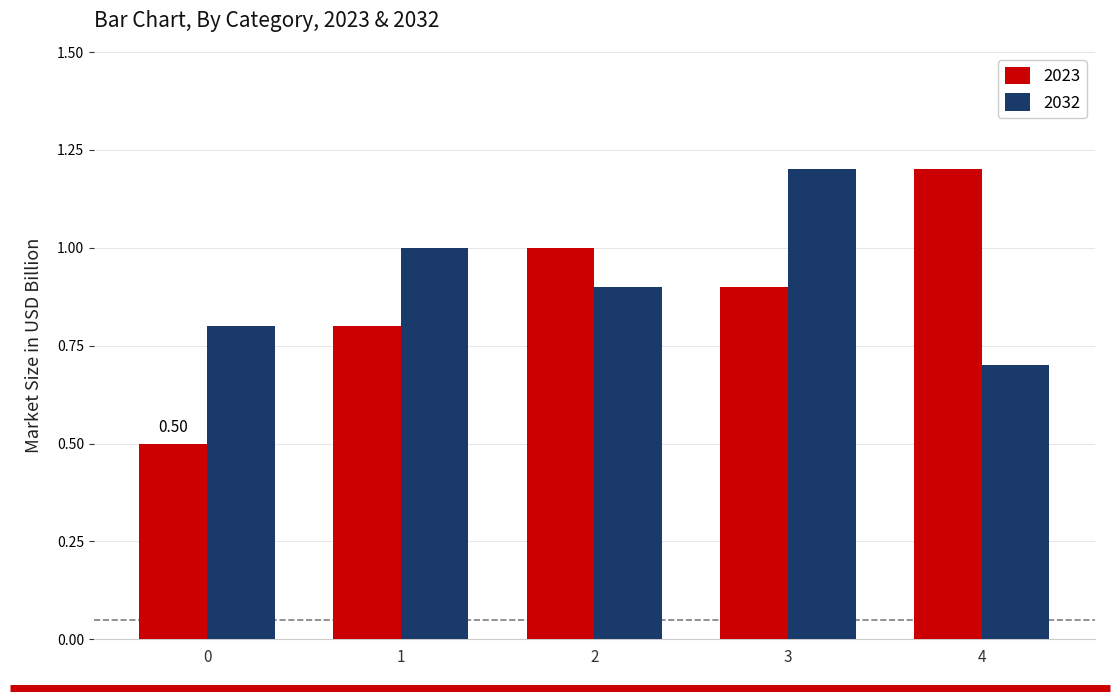

What is the maximum value shown in the chart?

1.2